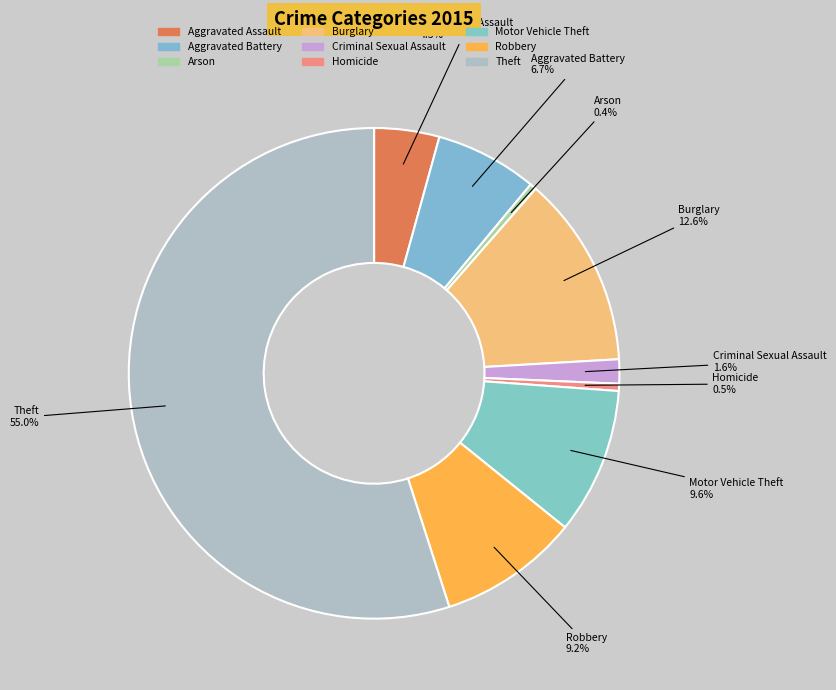

To the nearest percent, what is the combined percentage of Aggravated Assault and Criminal Sexual Assault?

6%